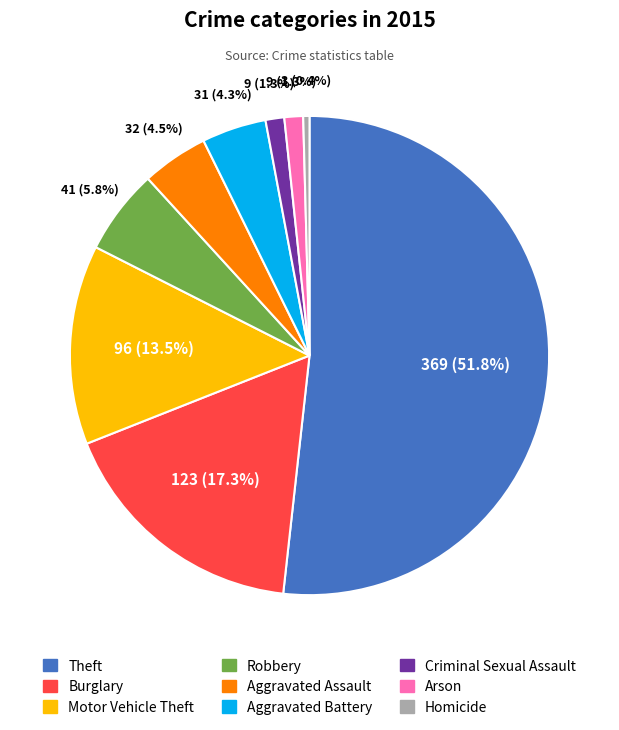

How many slices are in this pie chart?

9